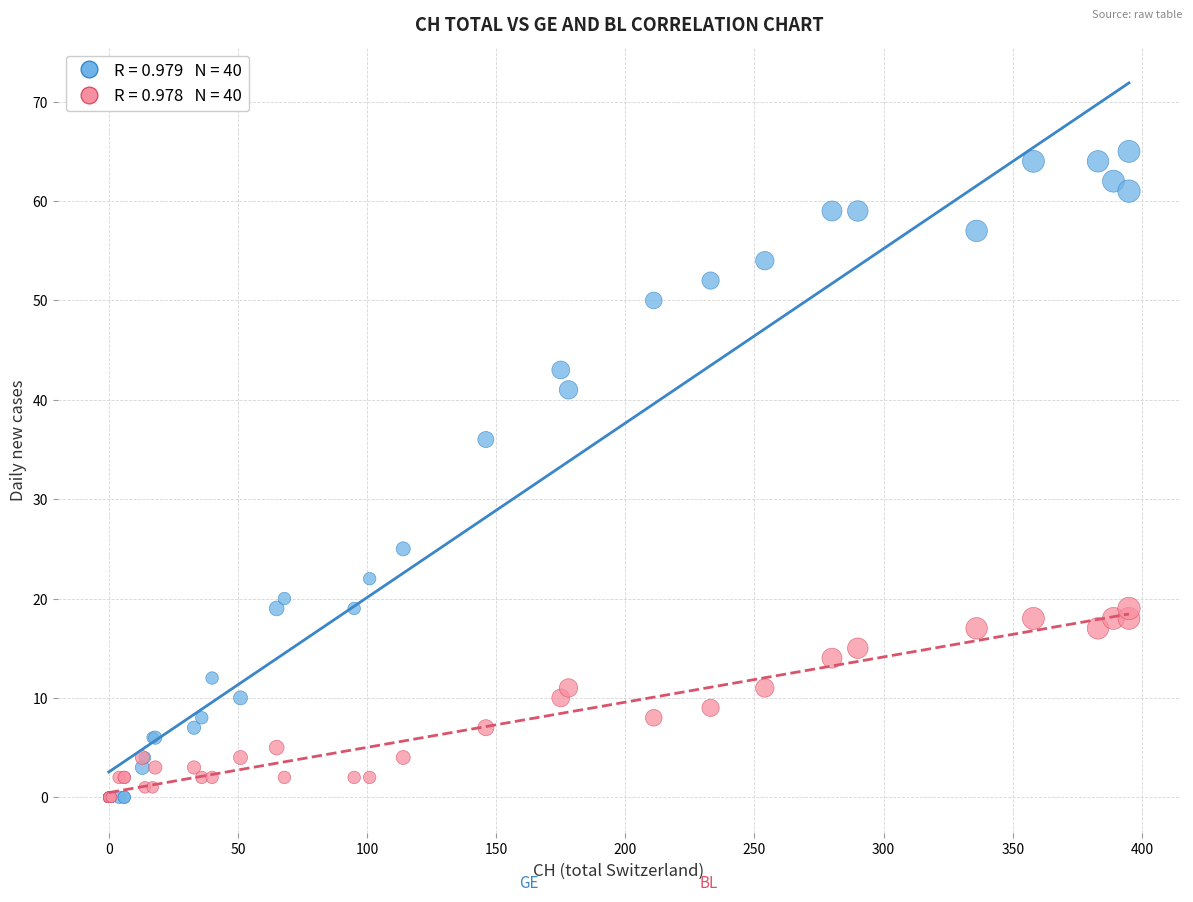

Across all series, what Y value is closest to 32?

36